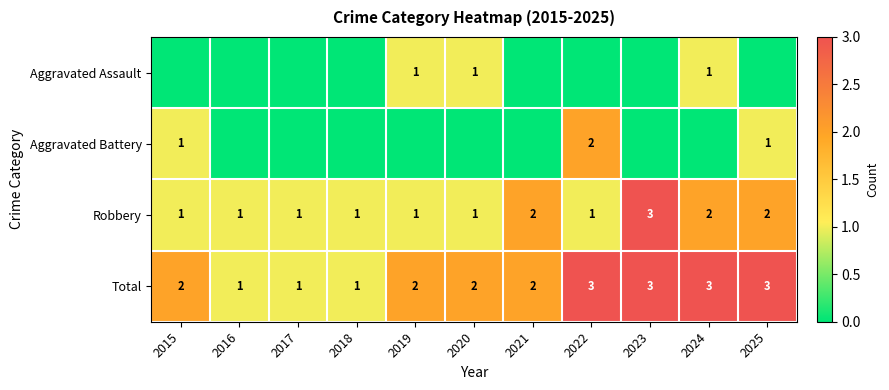

What is the sum of all Total values?

23